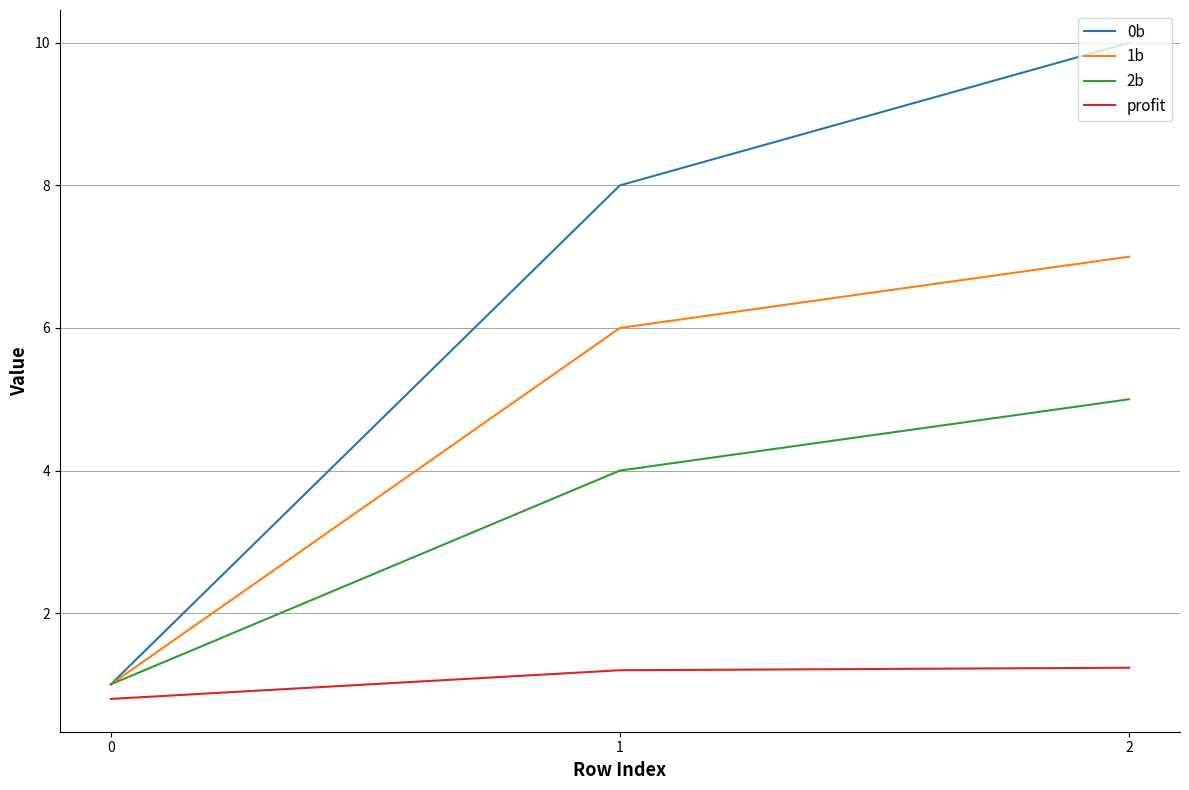

Rank the series at 1 from highest to lowest value.

0b, 1b, 2b, profit